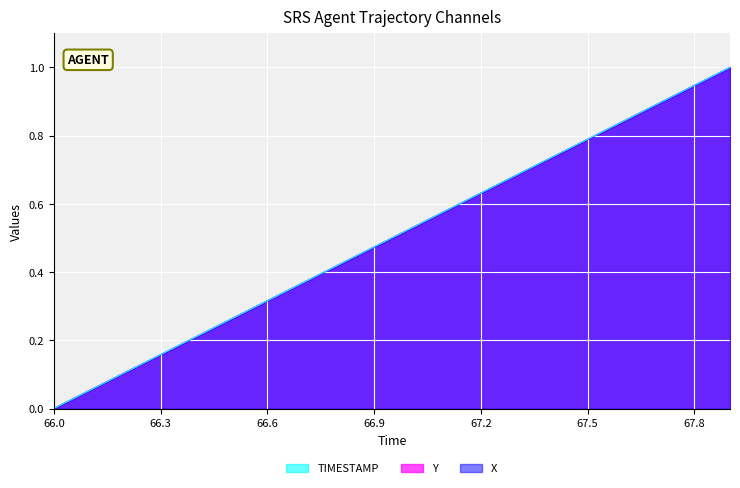

What is the approximate value of Y at 67.7?

0.9